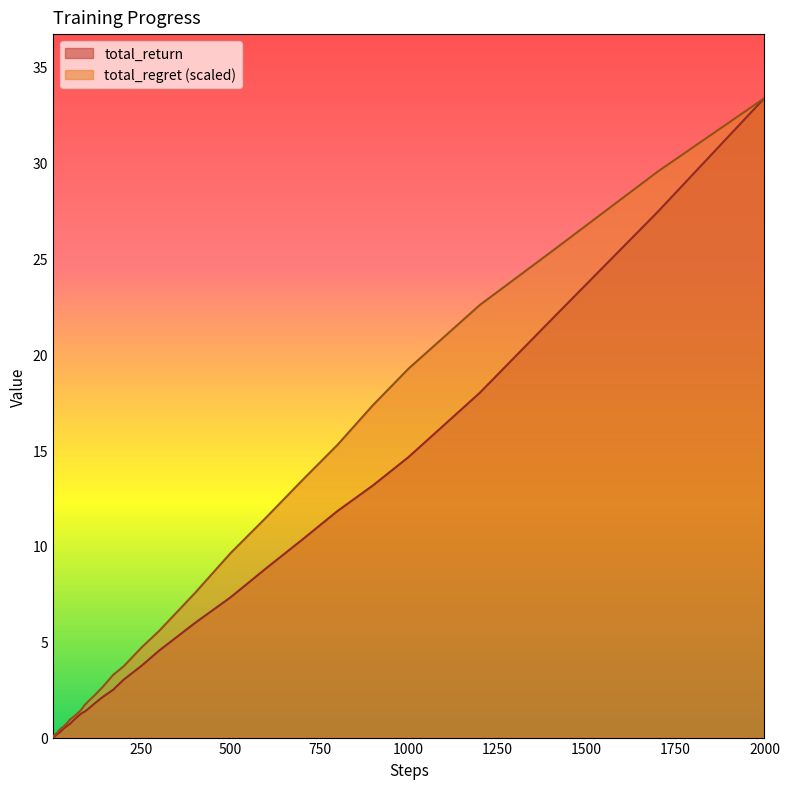

Reading right to left, list all the values displayed in this chart.

total_return: 33.4	27.4	21.8	18.0	14.6	13.2	11.8	10.3	8.8	7.3	6.0	4.5	3.7	3.0	2.5	2.1	1.8	1.5	1.4	1.3	1.1	0.9	0.7	0.6	0.5	0.4	0.3	0.2	0.2	0.2	0.1	0.1	0.1	0.1	0.1	0.0	0.0	0.0	0.0	0.0
total_regret: 33.4	29.5	25.3	22.6	19.2	17.3	15.3	13.4	11.5	9.6	7.5	5.6	4.7	3.7	3.3	2.6	2.2	1.9	1.7	1.4	1.3	1.1	1.0	0.7	0.6	0.5	0.4	0.4	0.3	0.2	0.2	0.2	0.2	0.1	0.1	0.1	0.1	0.1	0.0	0.0